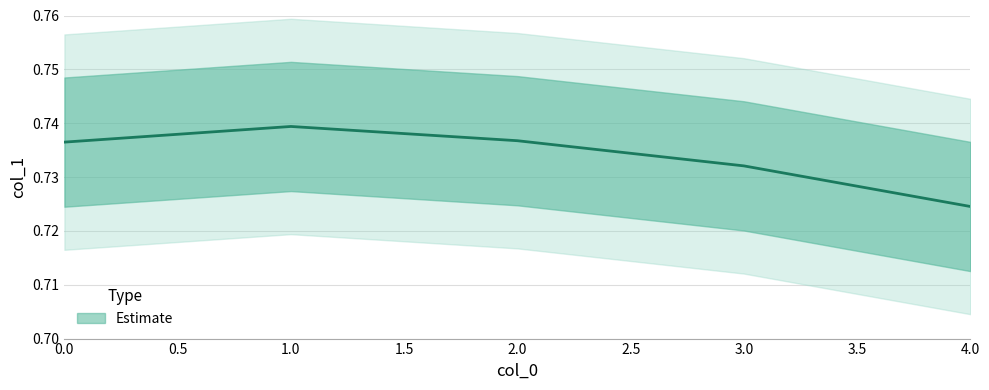

What is the value of the 1st point from the left?

0.7